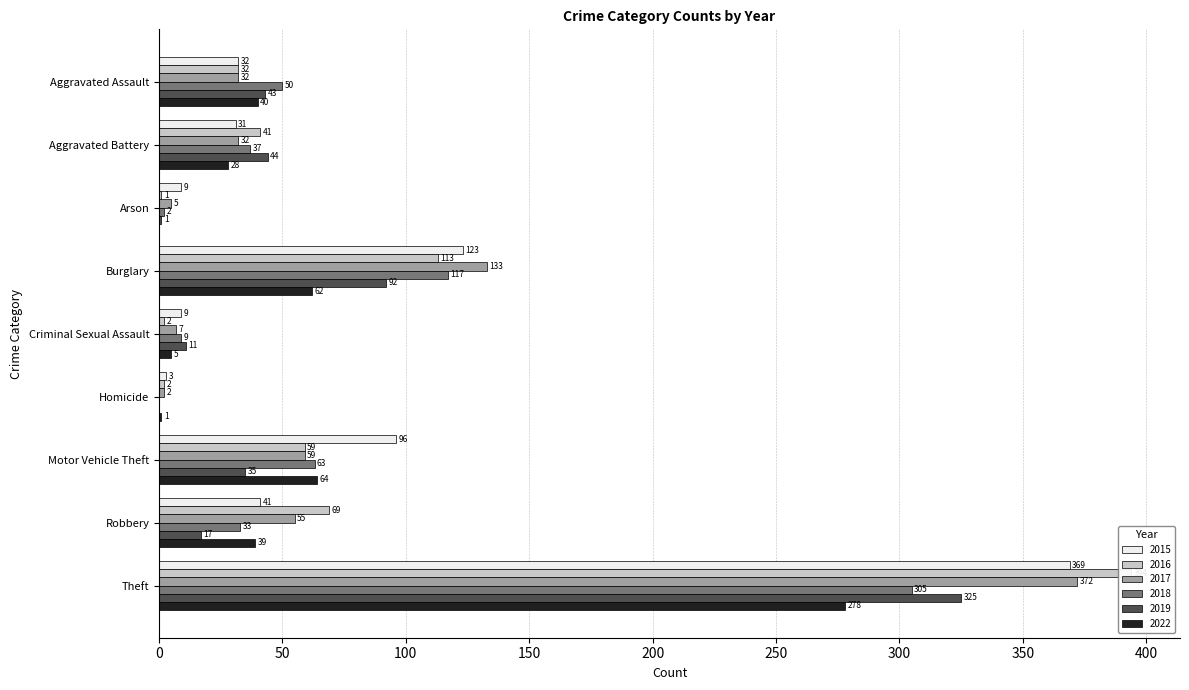

At which category is the sum across all series the highest?

Theft